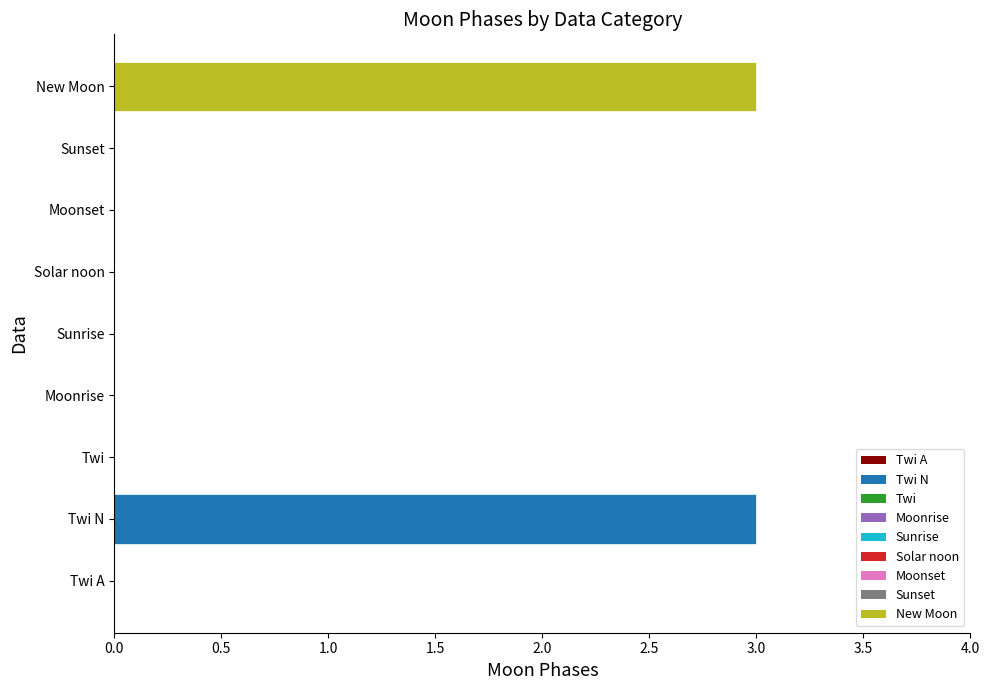

The value at Solar noon is 2. True or false?

False